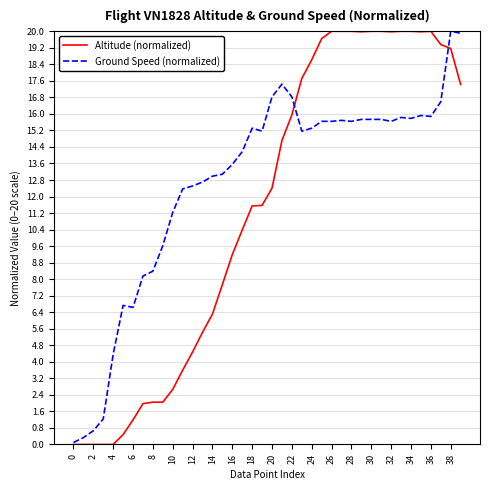

Rank the series by their average value, from highest to lowest.

Ground Speed (normalized), Altitude (normalized)